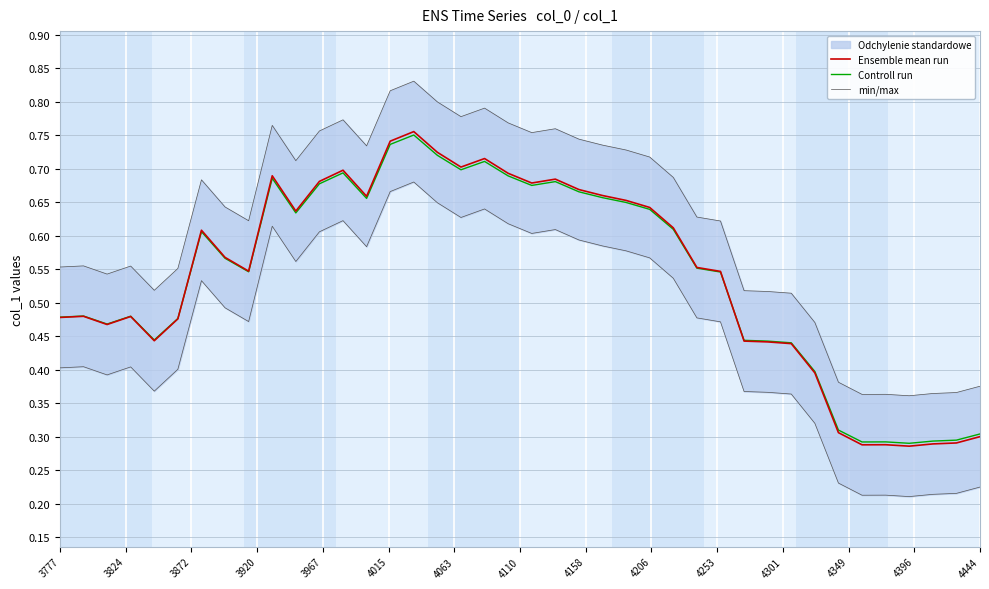

At which category is the sum across all series the highest?

15